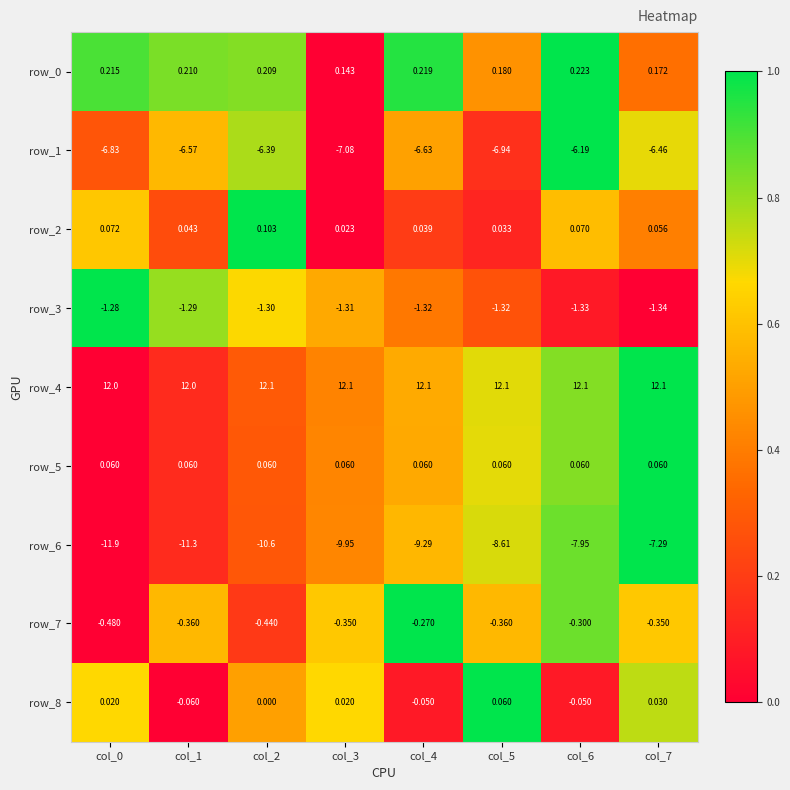

Is the value of row_6 at col_5 greater than the value of row_1 at col_2?

No